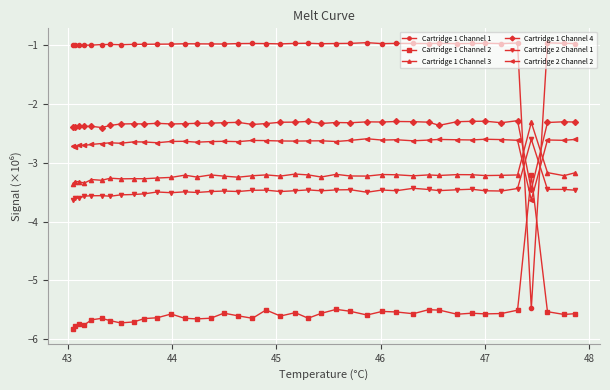

Count the number of categories in the chart.

40